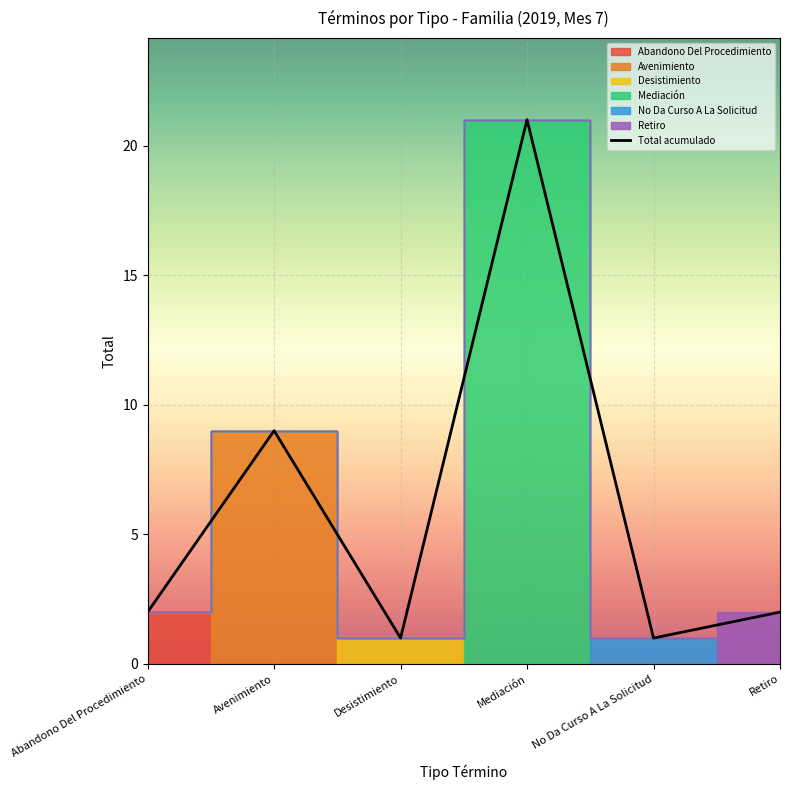

The chart shows a value of 1 at No Da Curso A La Solicitud. True or false?

True